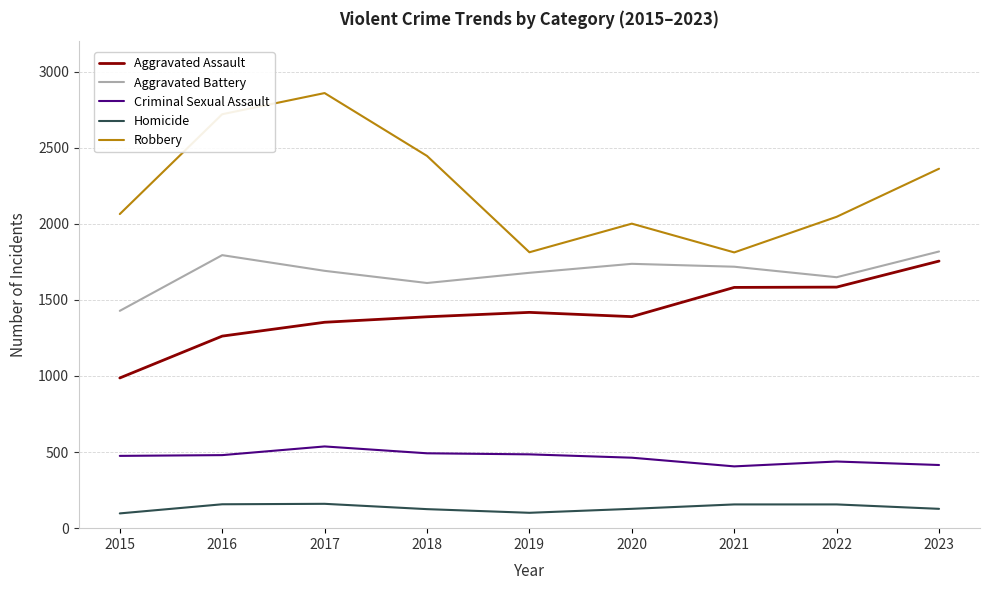

Count the number of data series in this chart.

5